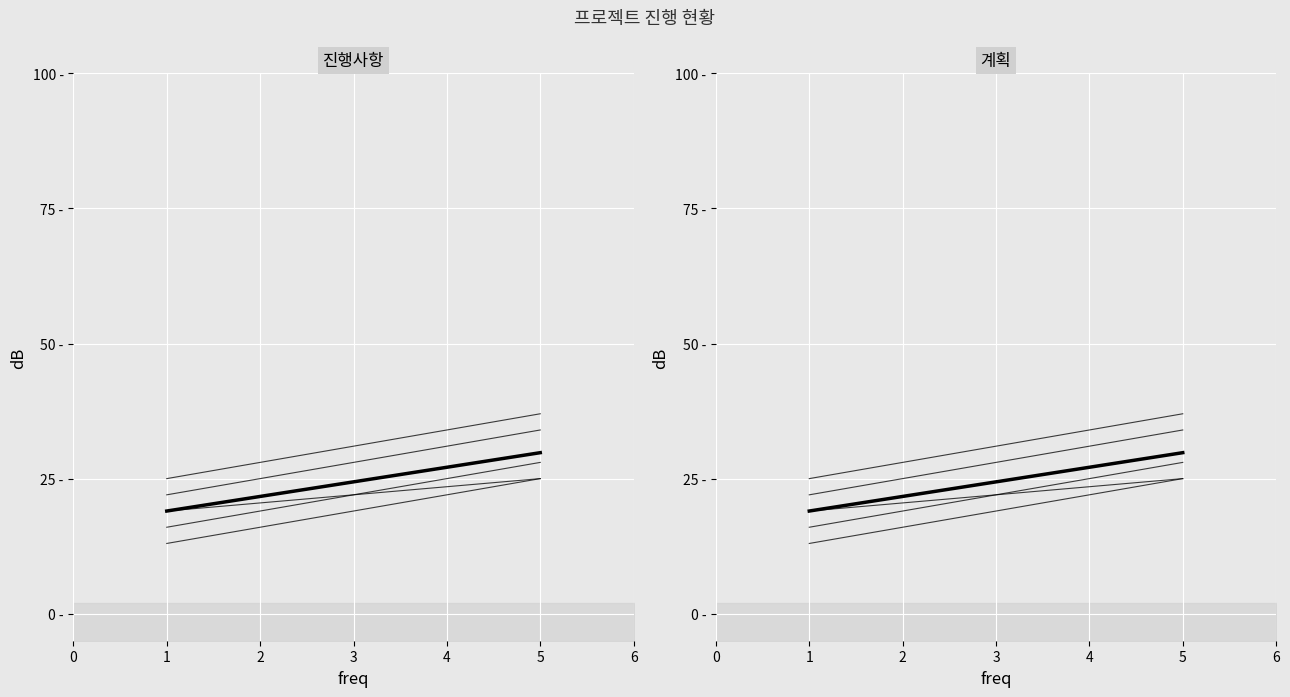

True or false: 평균 and 사업분야4가지 내용정리 cross at least once.

False